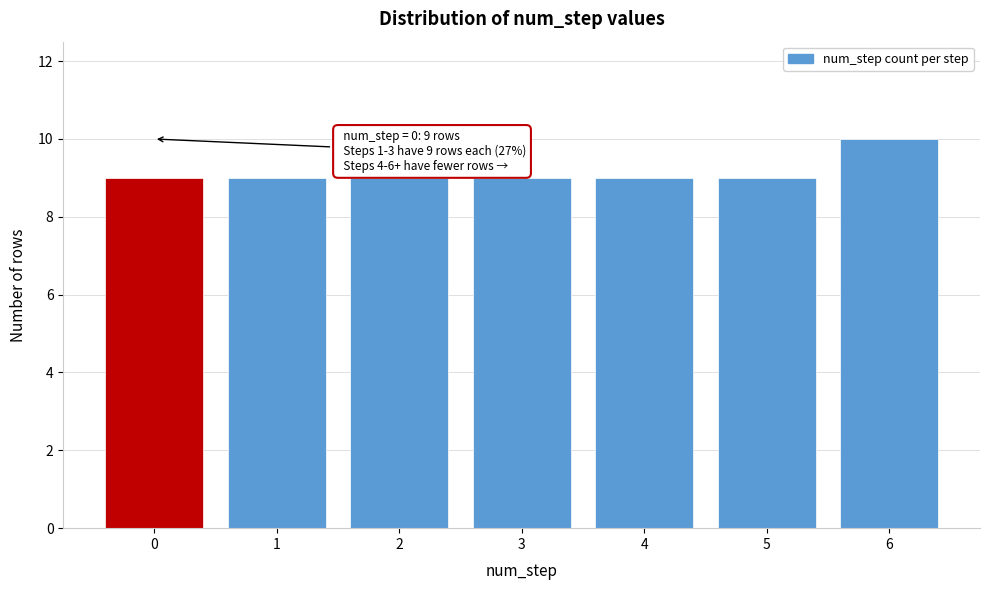

Reading left to right, list all the values displayed in this chart.

9	9	9	9	9	9	10